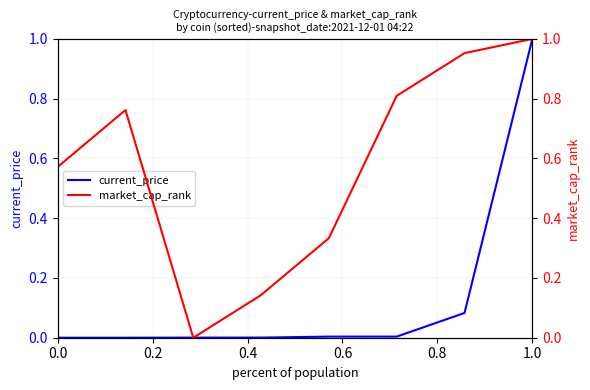

What is the difference between the market_cap_rank values at 0.2 and 7?

0.2